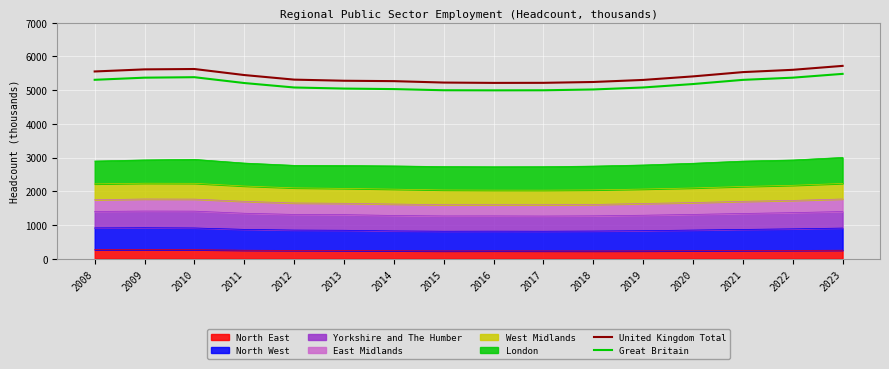

Which series changed the most between 2011 and 2015?

United Kingdom Total